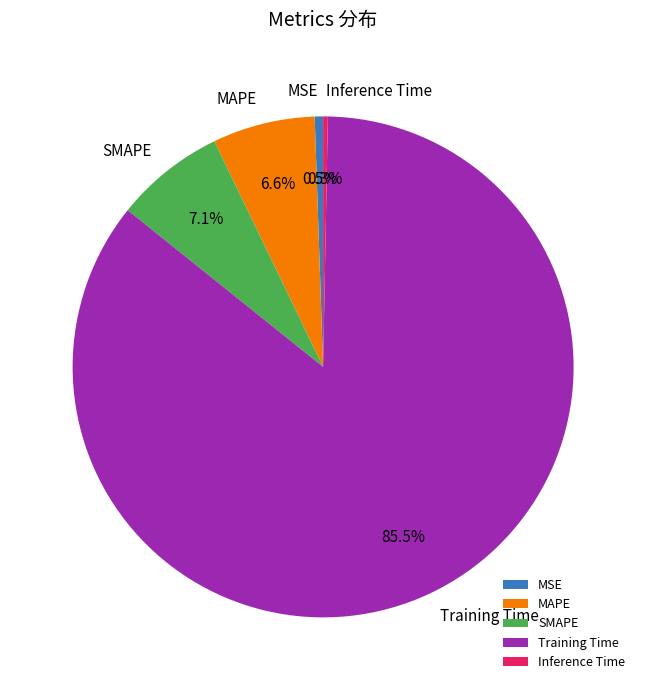

Does SMAPE account for over 50% of the chart?

No